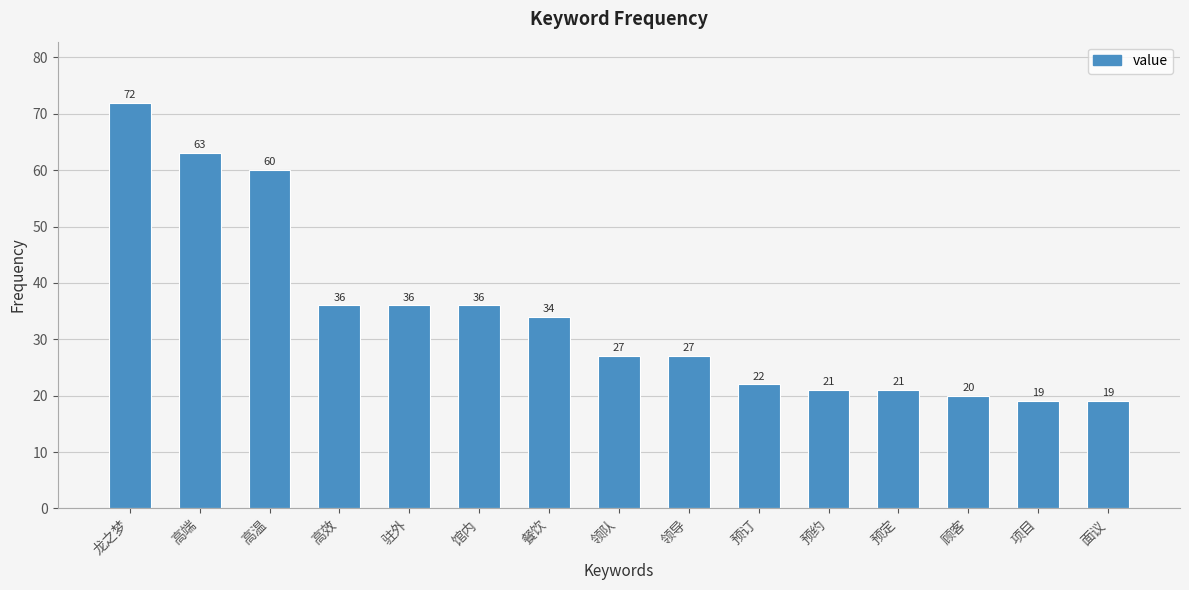

Between 面议 and 高效, which is larger?

高效